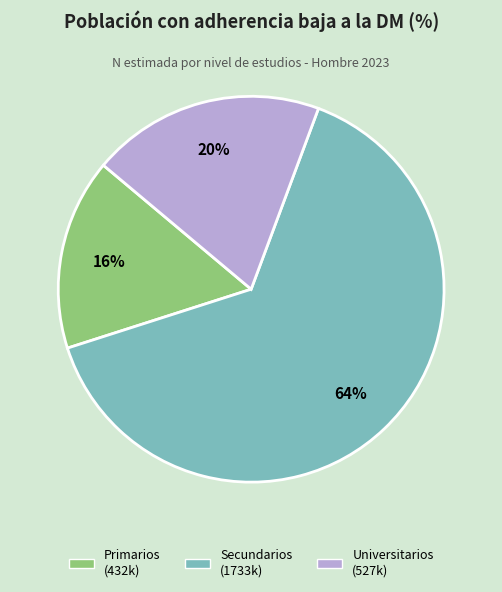

Approximately how many times larger is the value at Secundarios compared to Primarios?

4.0